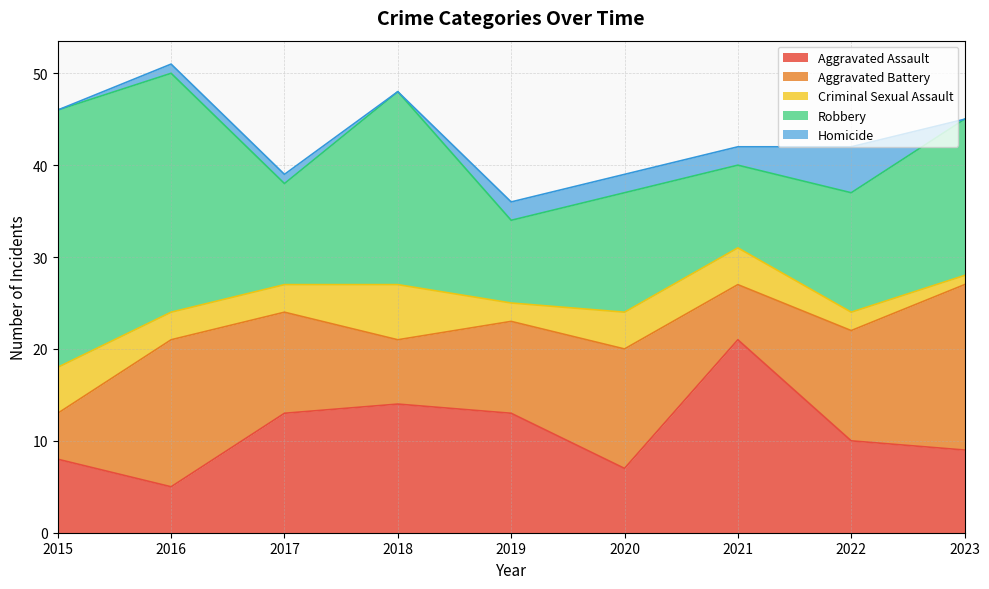

The Robbery series shows 5 at 2023. True or false?

False